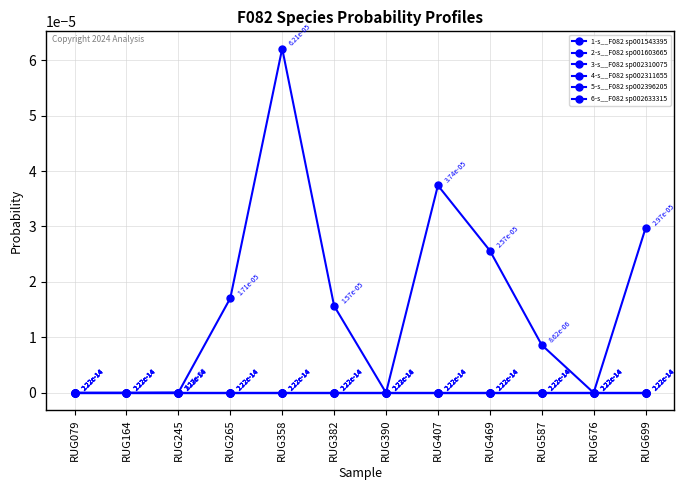

Where is the first local maximum for 3-s__F082 sp002310075?

RUG245